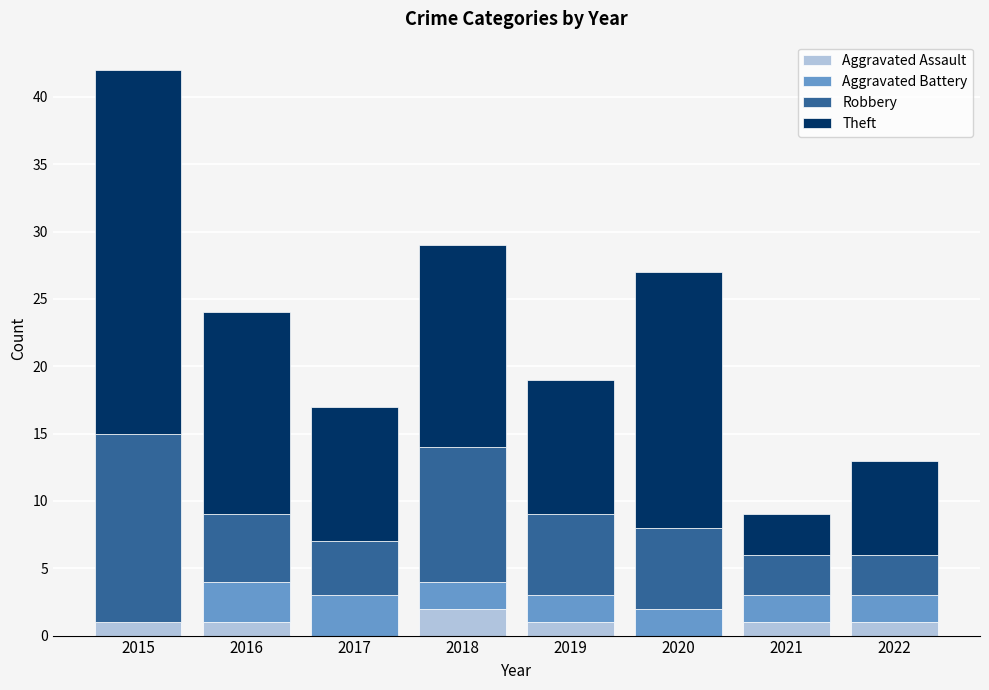

What is the sum of all Aggravated Assault values?

7